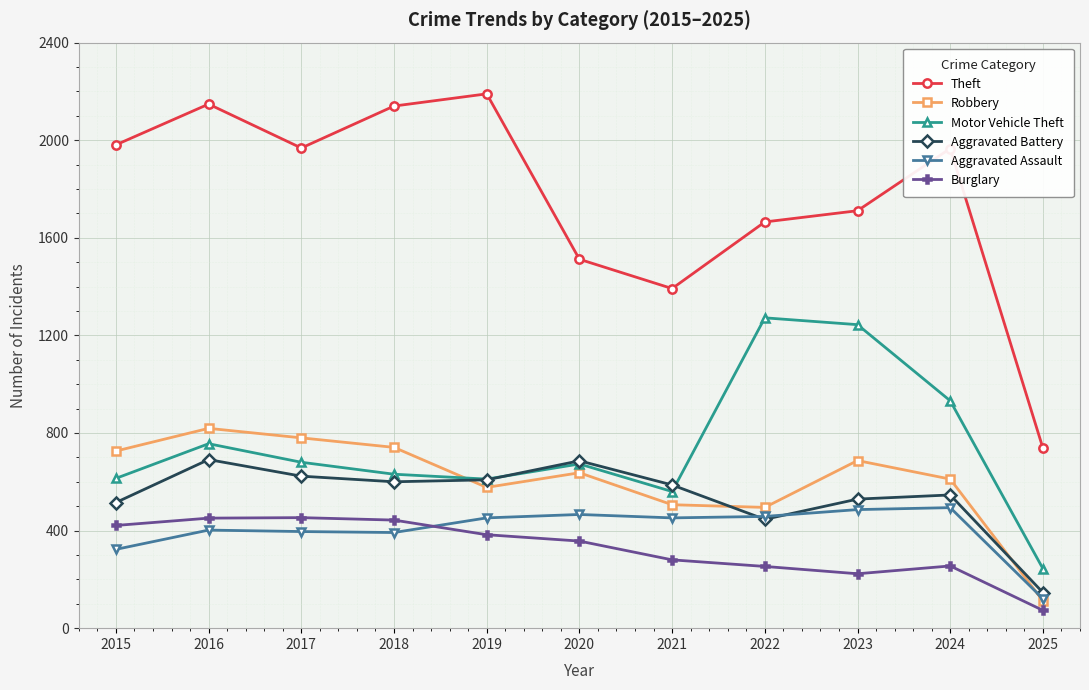

What is the difference between the highest and lowest values at 2019?

1807